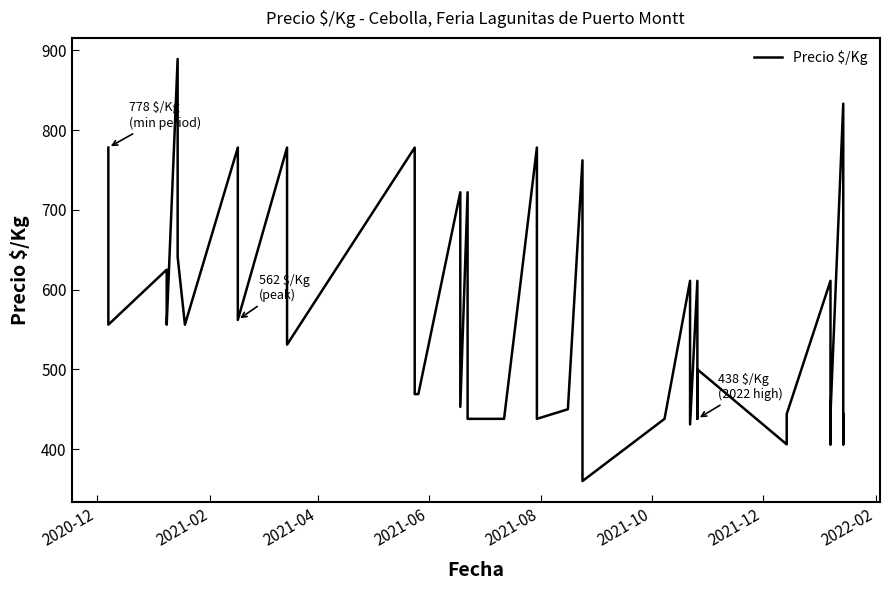

True or false: the data shows 286 at 33.

False